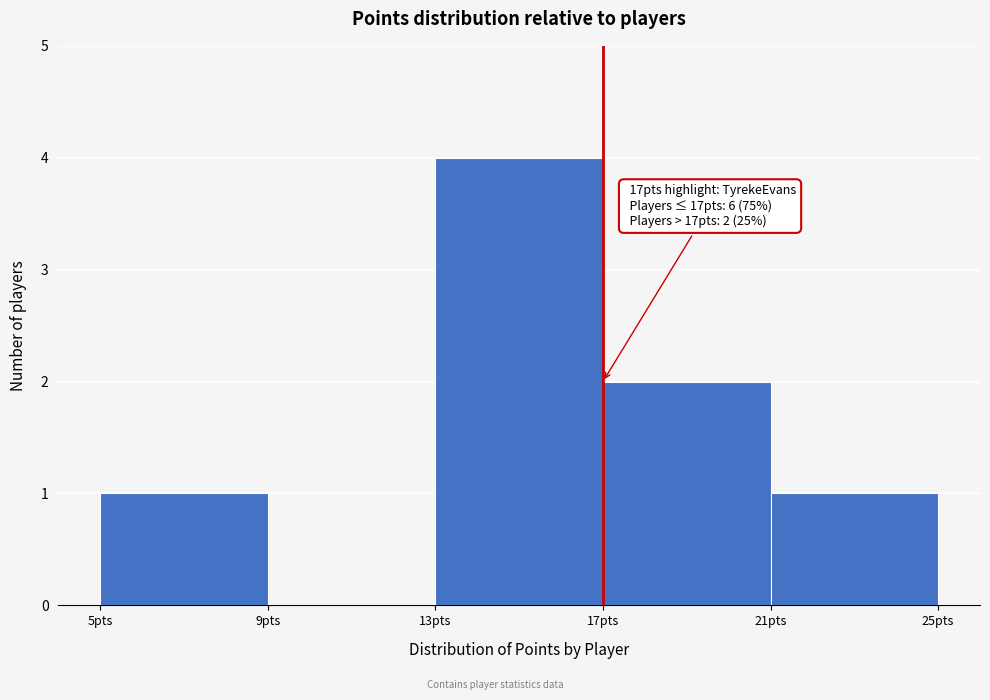

Which range on the x-axis has the tallest bar?

13 to 17